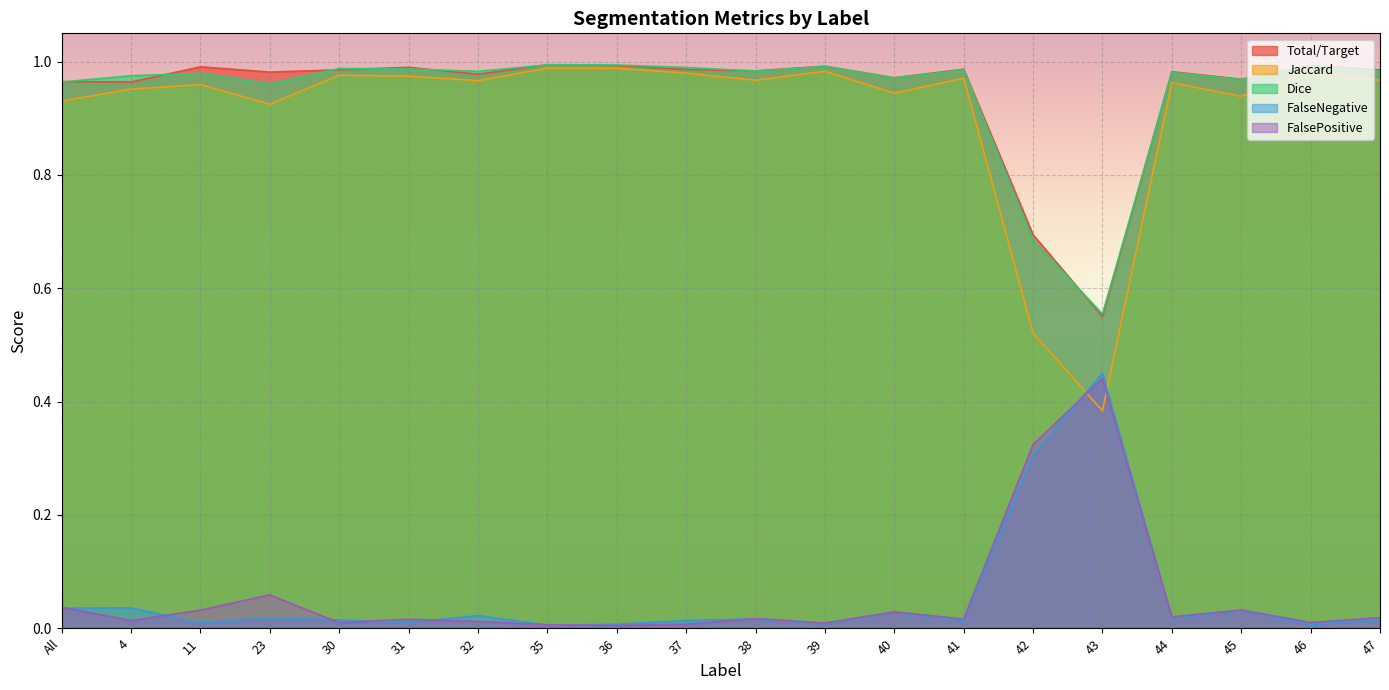

How many lines are shown in the chart?

5